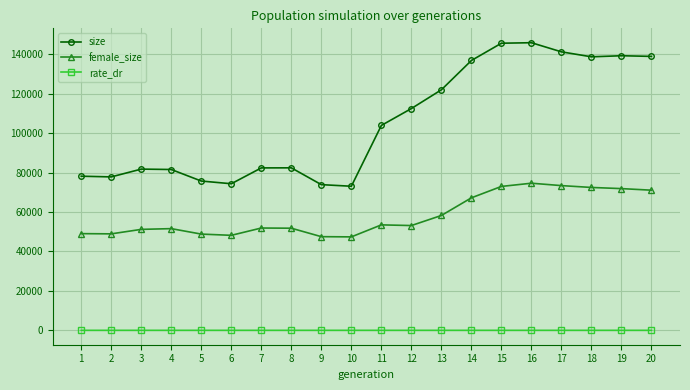

Count the number of categories in the chart.

20